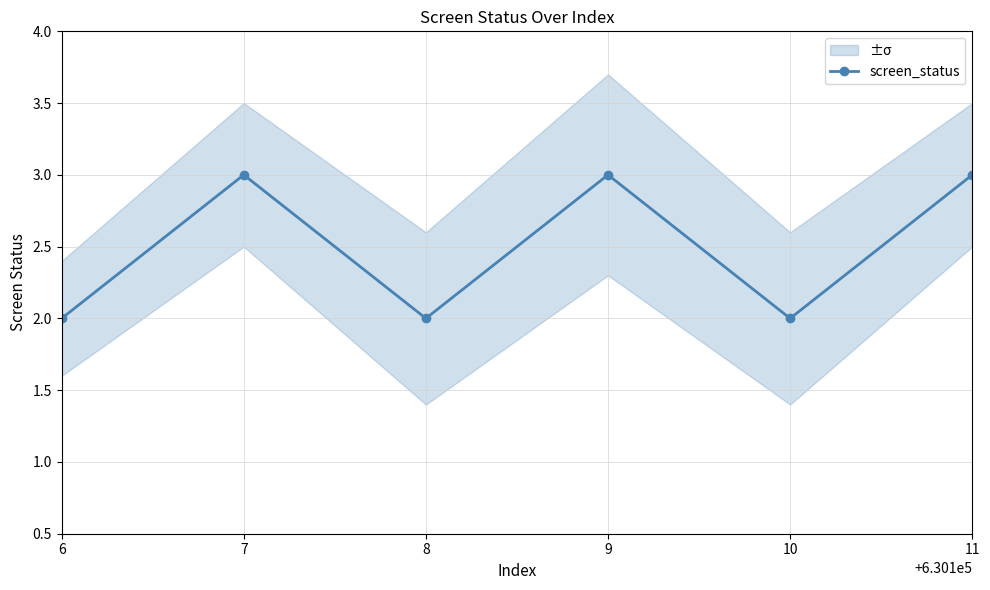

Rank the categories by value from lowest to highest.

6, 8, 10, 7, 9, 11